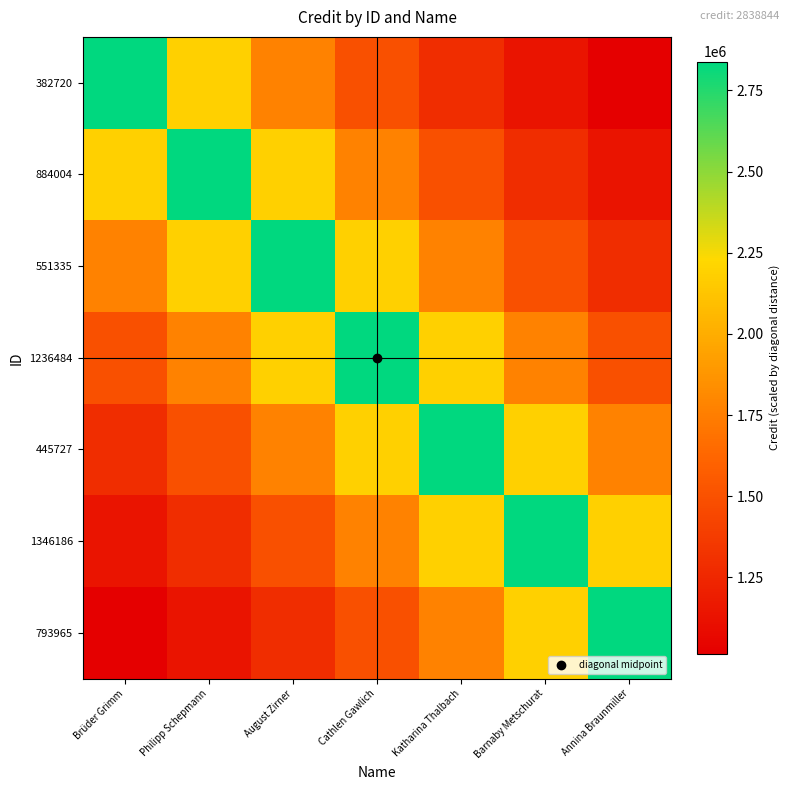

Between Philipp Schepmann and Cathlen Gawlich, which series saw the biggest shift?

884004